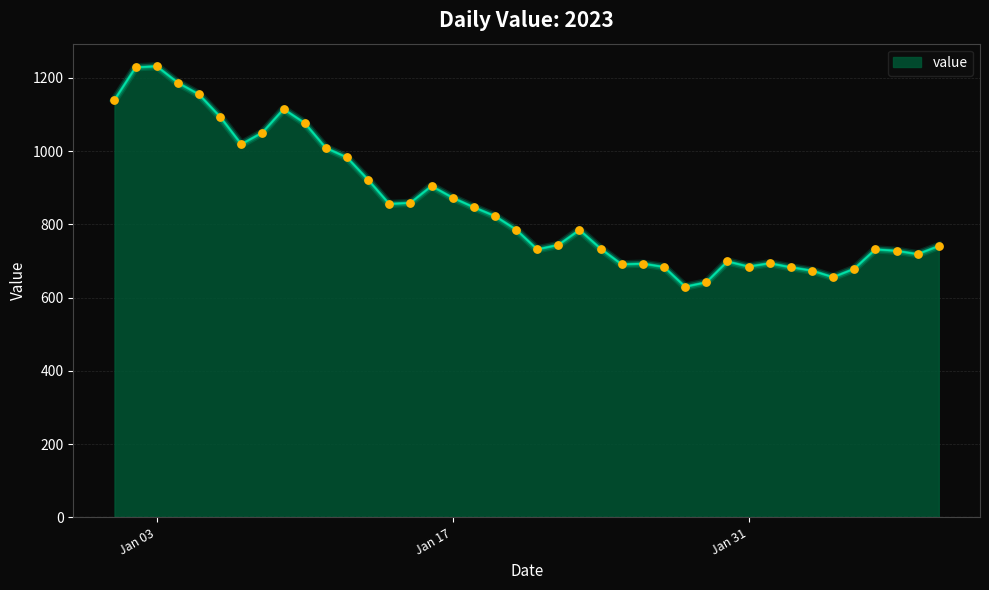

What is the greatest value displayed?

1232